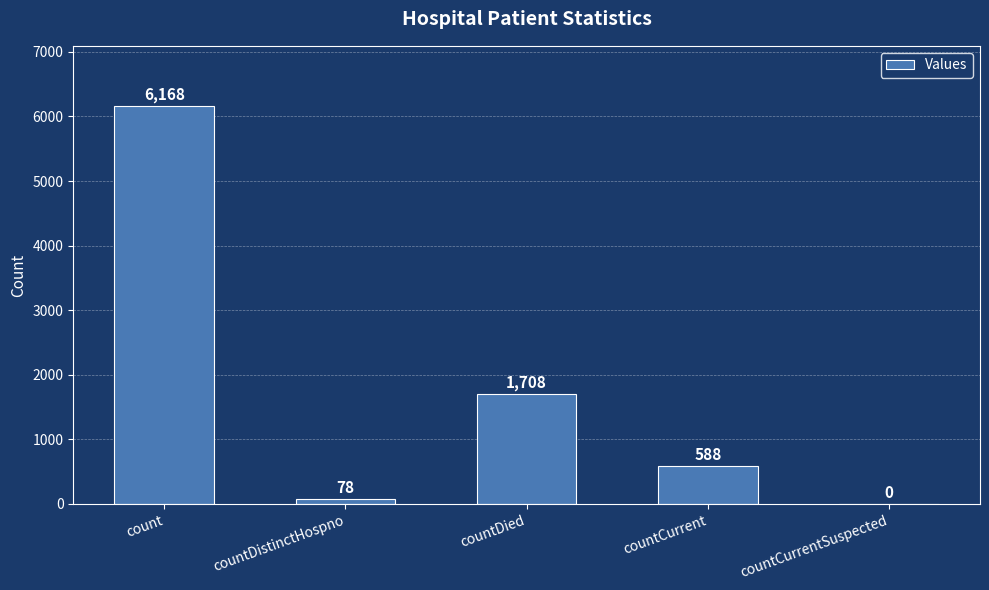

Reading right to left, extract all data points from this chart.

countCurrentSuspected=0	countCurrent=588	countDied=1708	countDistinctHospno=78	count=6168